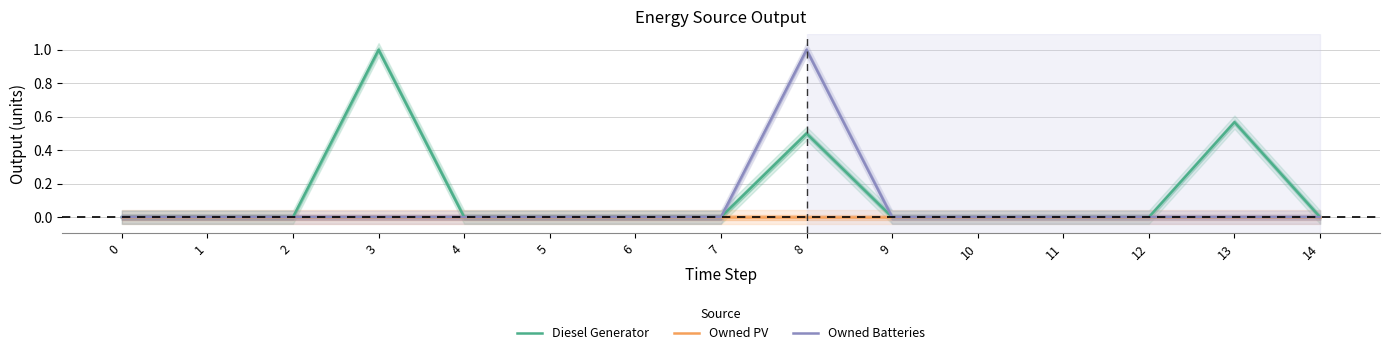

The value of Owned PV at 6 is 0.0. True or false?

True